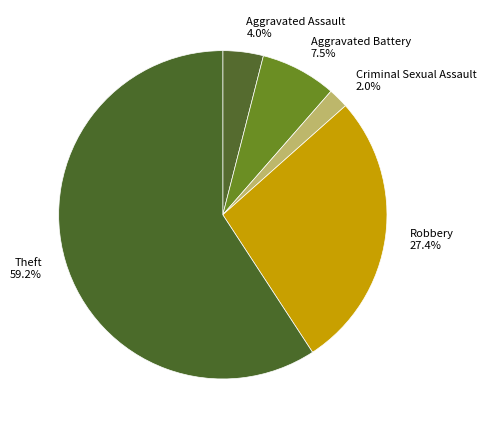

Rank the categories by value from lowest to highest.

Criminal Sexual Assault 2.0%, Aggravated Assault 4.0%, Aggravated Battery 7.5%, Robbery 27.4%, Theft 59.2%